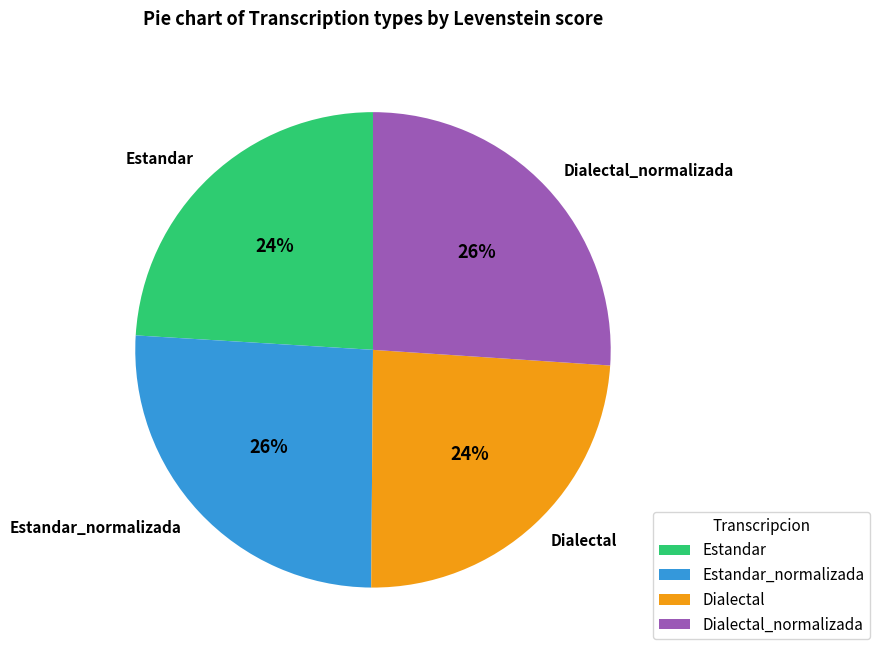

To the nearest percent, what is the average slice percentage?

25%